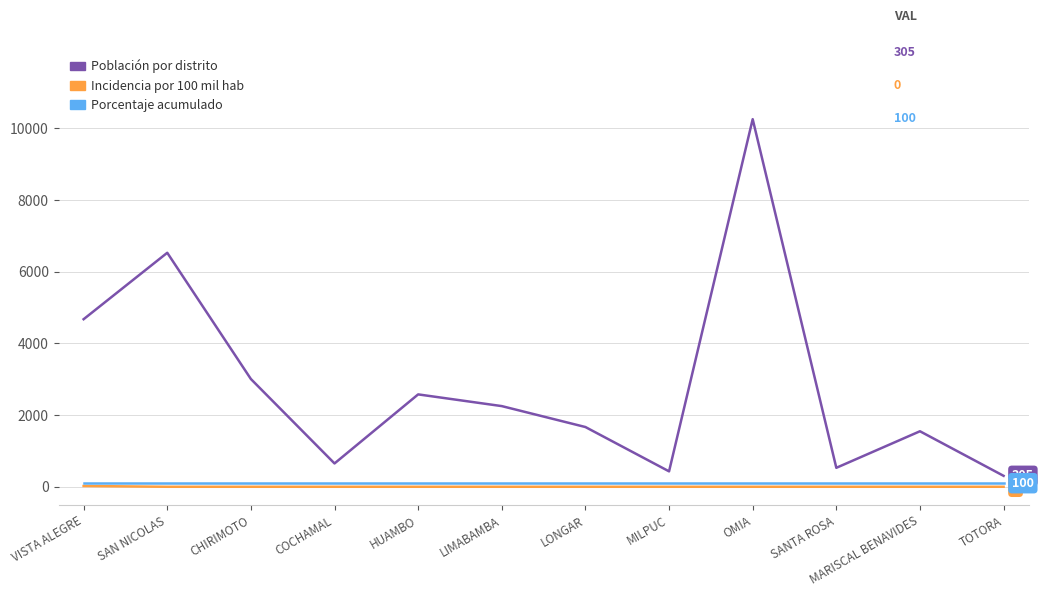

Rank the categories by Población por distrito value from lowest to highest.

TOTORA, MILPUC, SANTA ROSA, COCHAMAL, MARISCAL BENAVIDES, LONGAR, LIMABAMBA, HUAMBO, CHIRIMOTO, VISTA ALEGRE, SAN NICOLAS, OMIA